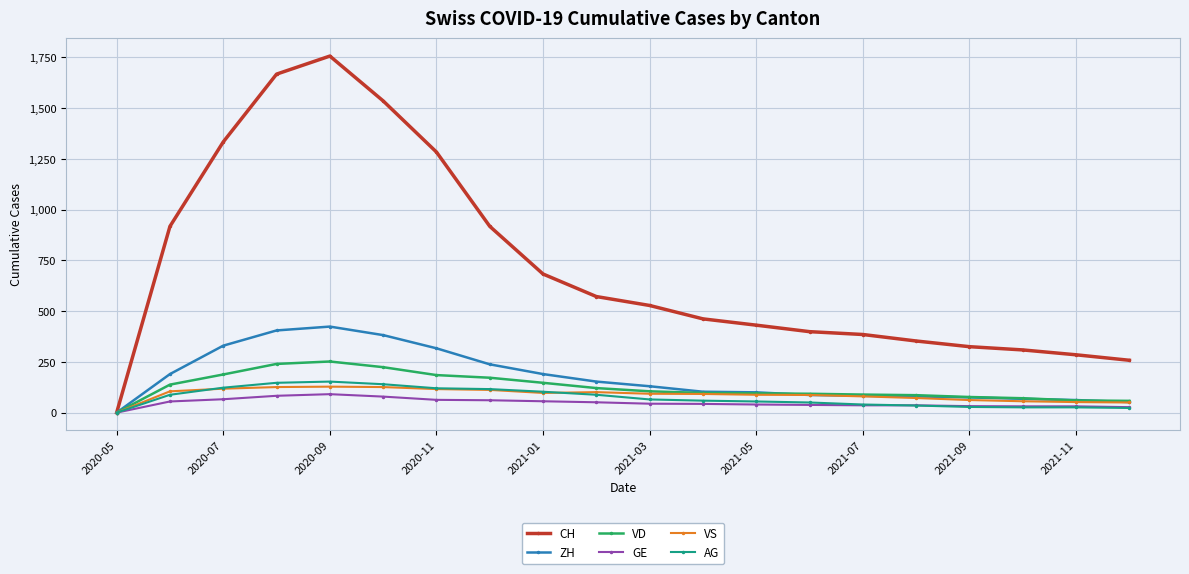

What is the maximum value for VS?

128